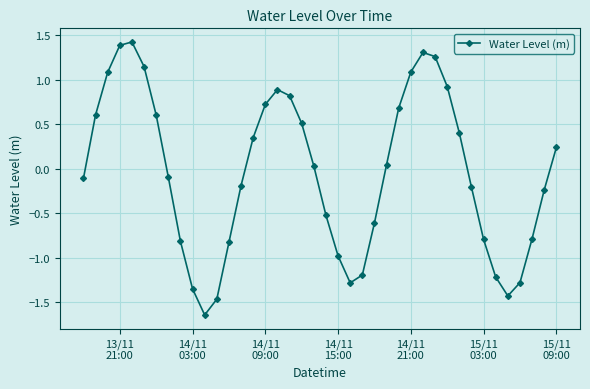

What is the difference between the maximum and second lowest values?

2.9